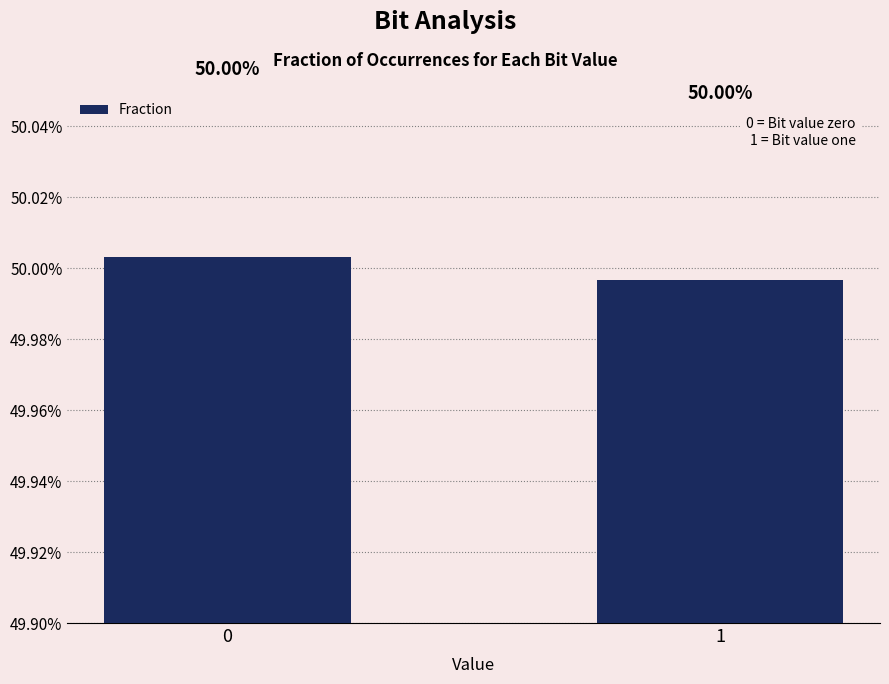

Reading left to right, transcribe all the data shown in this chart.

0=0.5	1=0.5